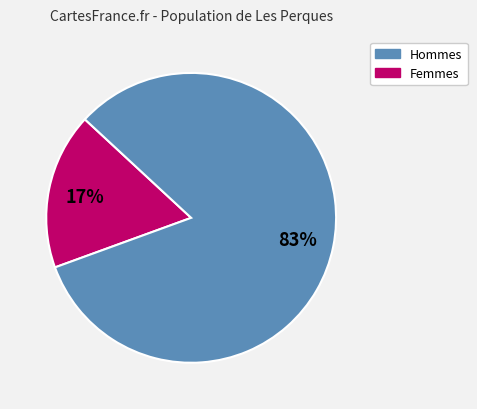

Is there a majority slice in this chart?

Yes